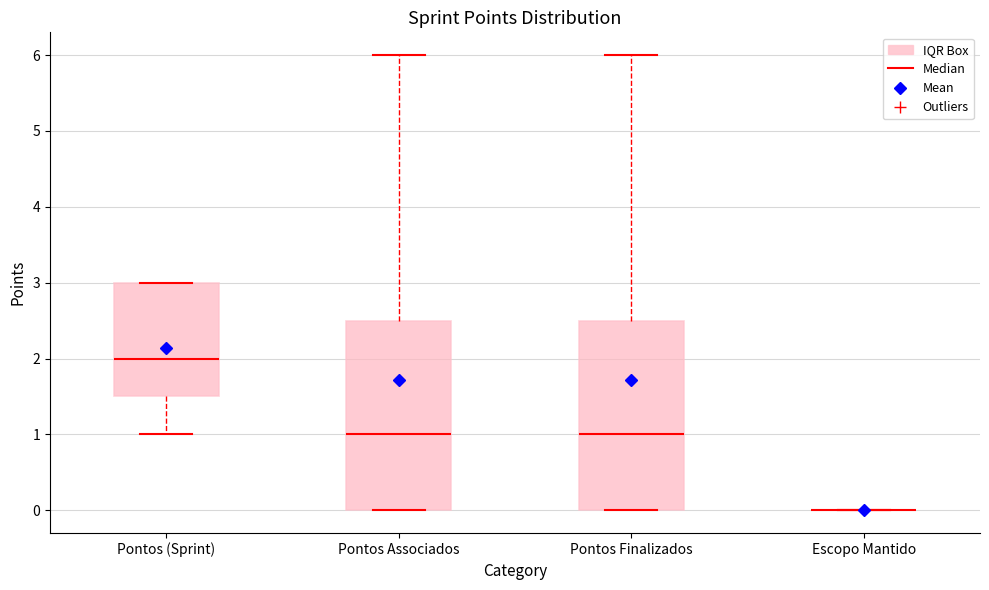

Reading left to right, transcribe this box plot: for each box, give where its median line is, the range the box spans, and where its two whiskers end, as read against the y-axis. The values are not printed on the chart, so give them approximately, as read against the axis.

Pontos (Sprint): median 2.0, box 1.5 to 3.0, whiskers 1.0 to 3.0
Pontos Associados: median 1.0, box 0.0 to 2.5, whiskers 0.0 to 6.0
Pontos Finalizados: median 1.0, box 0.0 to 2.5, whiskers 0.0 to 6.0
Escopo Mantido: box collapsed to a line at 0.0, whiskers 0.0 to 0.0